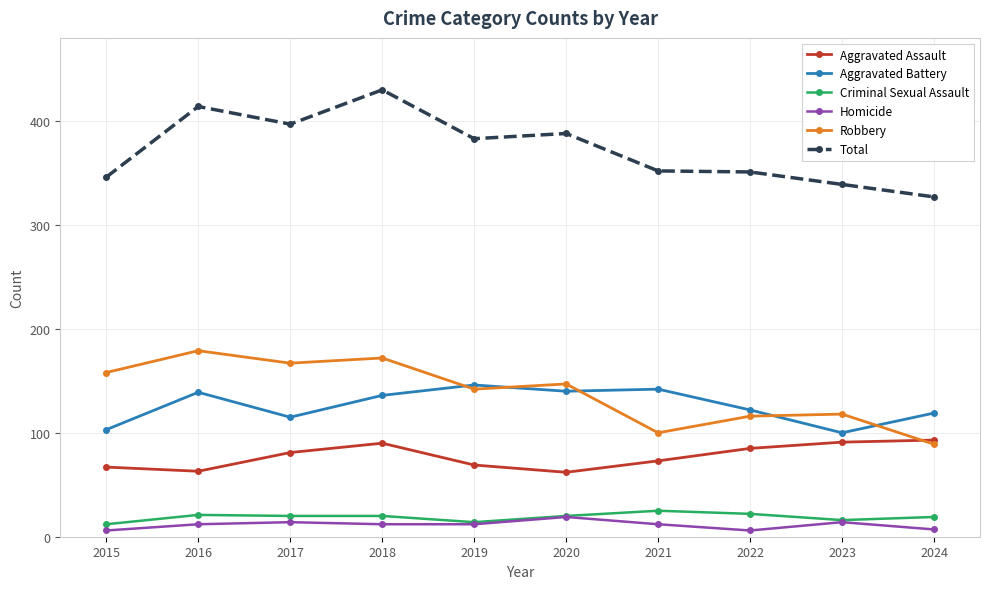

Between 2017 and 2024, which series saw the biggest shift?

Robbery